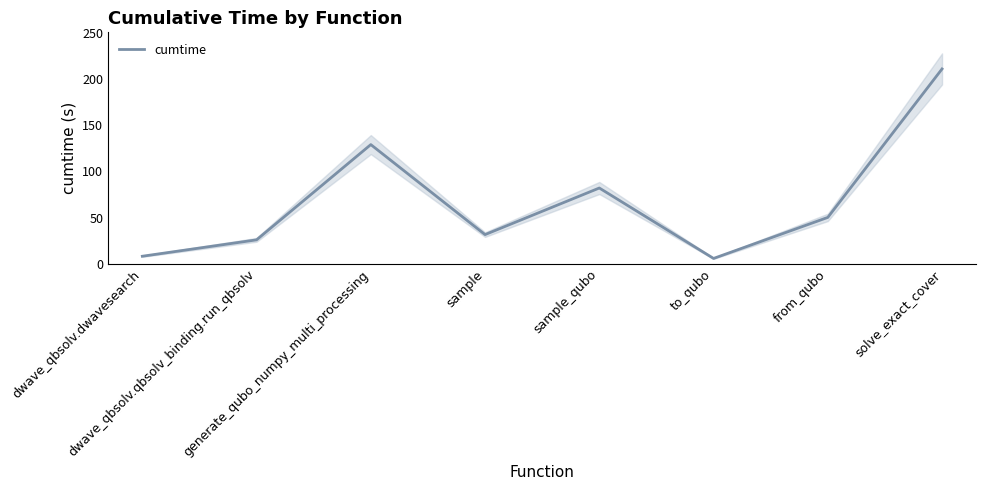

Reading left to right, extract all data points from this chart.

dwave_qbsolv.dwavesearch=8.0	dwave_qbsolv.qbsolv_binding.run_qbsolv=25.8	generate_qubo_numpy_multi_processing=129.0	sample=31.5	sample_qubo=82.0	to_qubo=5.7	from_qubo=50.1	solve_exact_cover=211.0